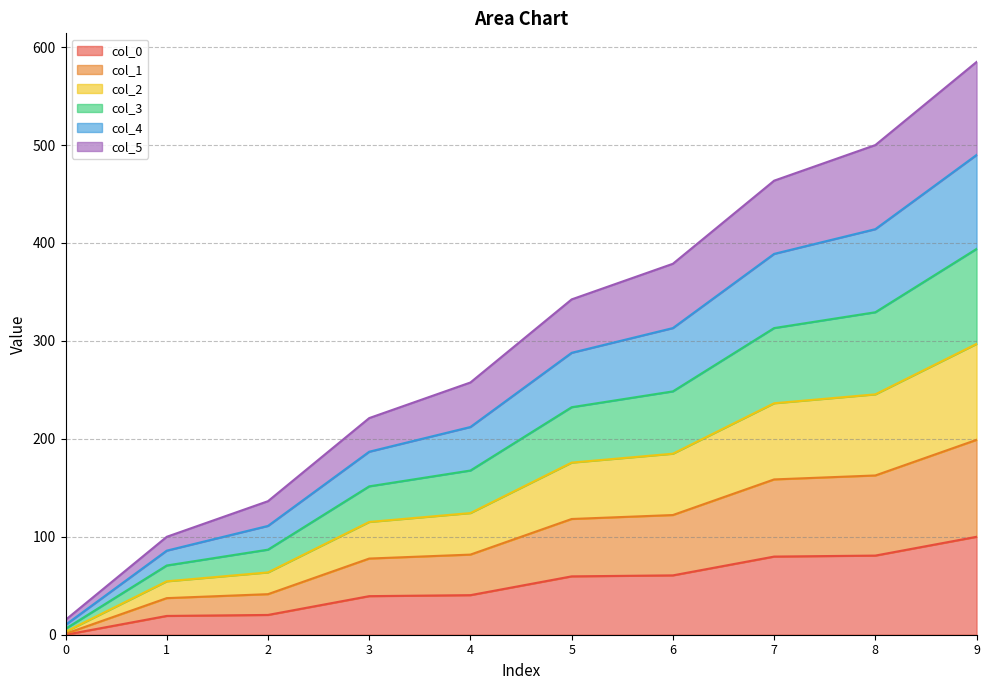

List the series in order of their peak value, lowest first.

col_0, col_5, col_1, col_4, col_2, col_3